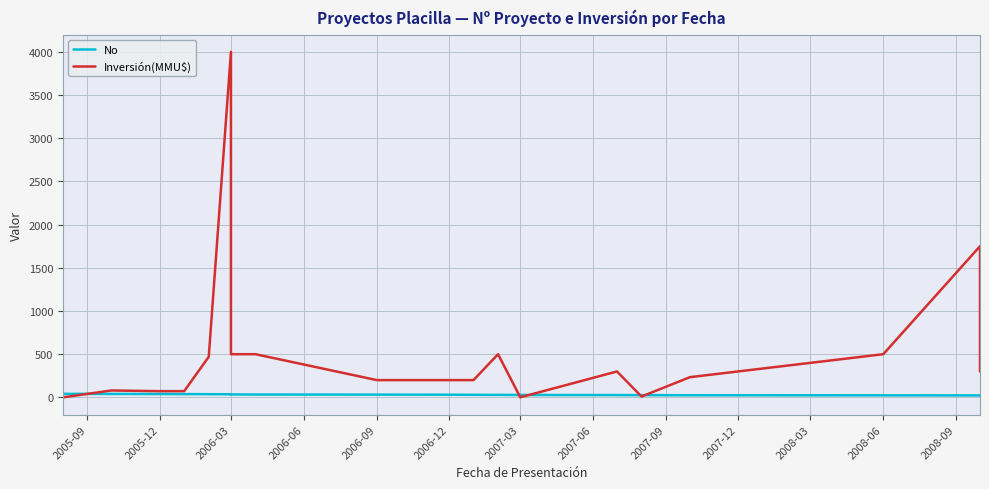

Reading left to right, list all the values displayed in this chart.

No: 41	40	39	38	37	36	35	34	33	32	31	30	29	28	27	26	25	24	23	22
Inversión(MMU$): 0	80	72	72	470	4000	4000	500	500	200	200	200	500	1	300	10	234	500	1750	300